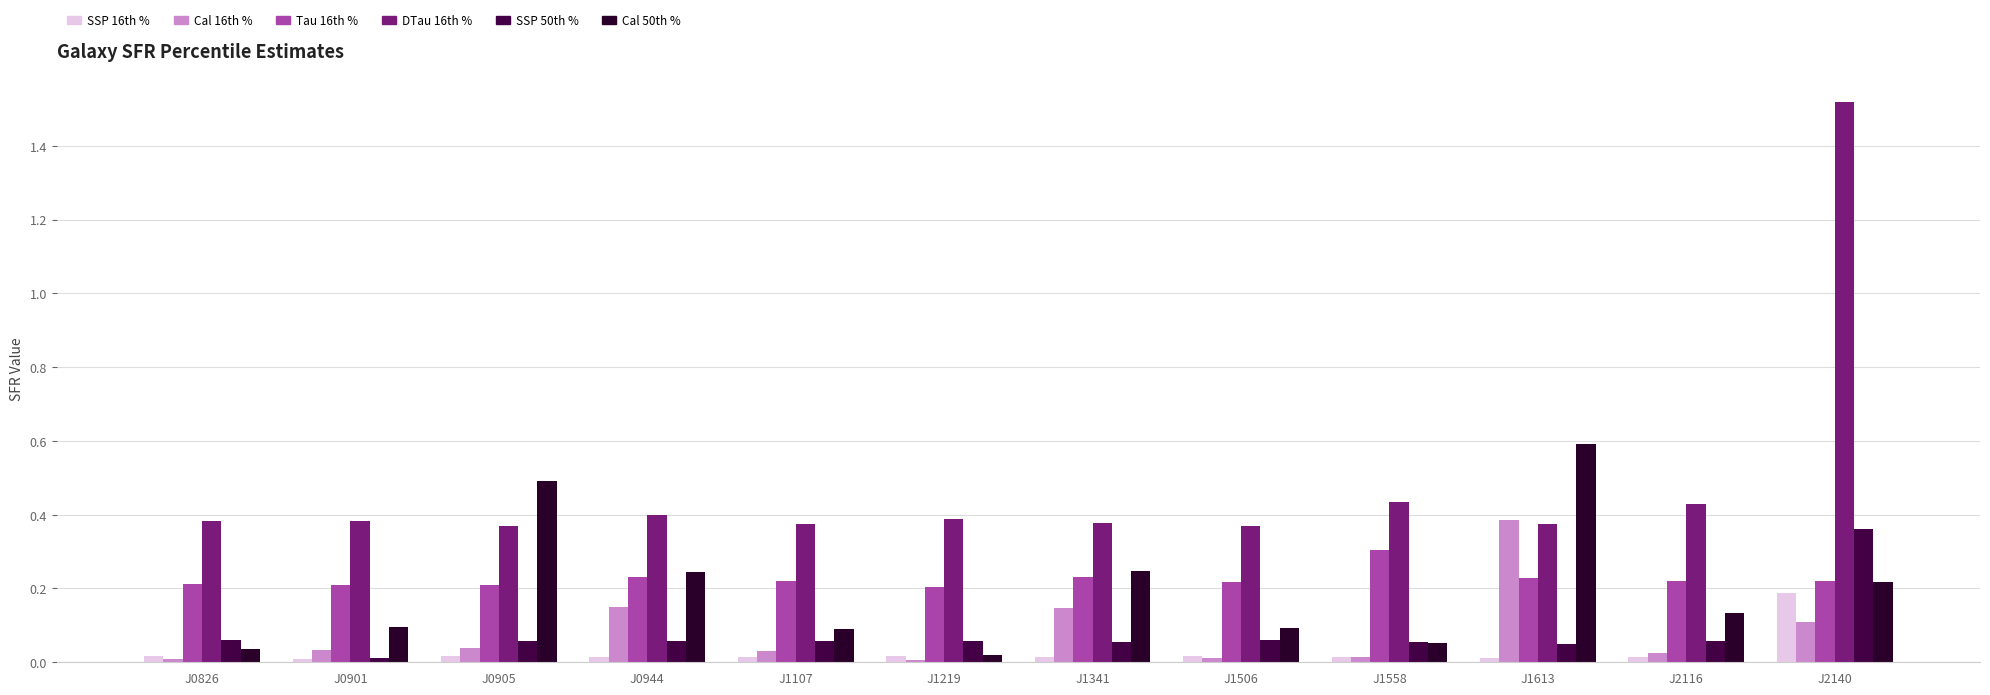

Rank the series by their maximum value, from highest to lowest.

DTau 16th %, Cal 50th %, Cal 16th %, SSP 50th %, Tau 16th %, SSP 16th %